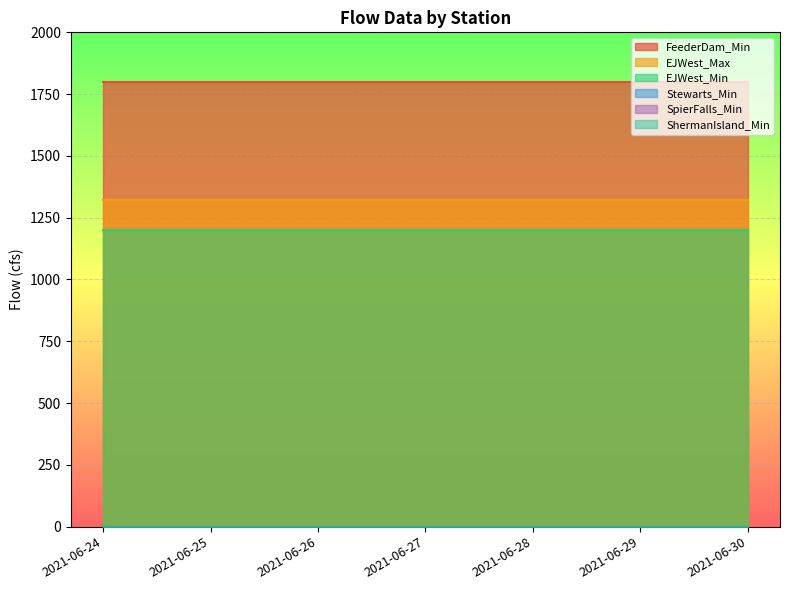

List the labels in order of ShermanIsland_Min value, largest first.

2021-06-24, 2021-06-25, 2021-06-26, 2021-06-27, 2021-06-28, 2021-06-29, 2021-06-30